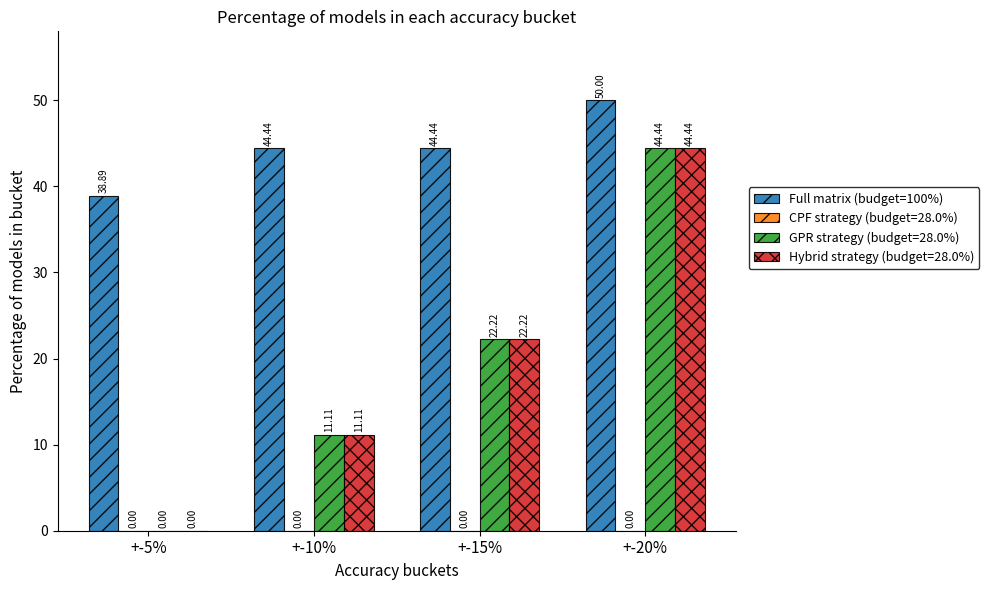

Which series has the largest total across all categories?

Full matrix (budget=100%)